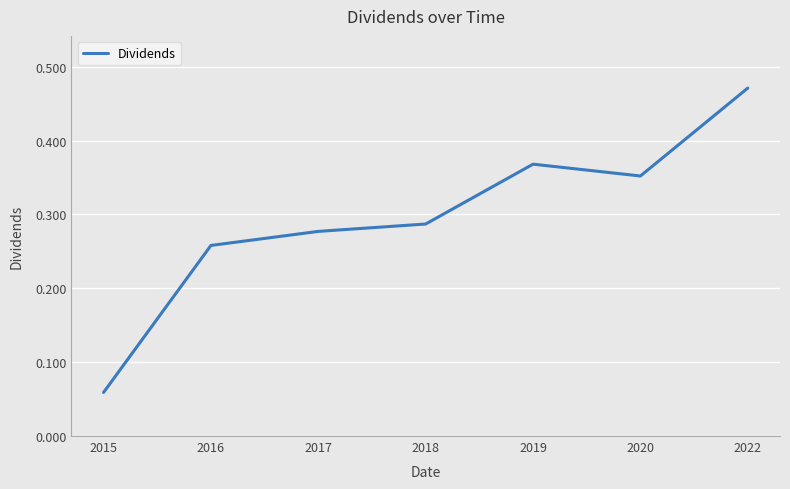

At which category does the chart reach its minimum across all series?

2015